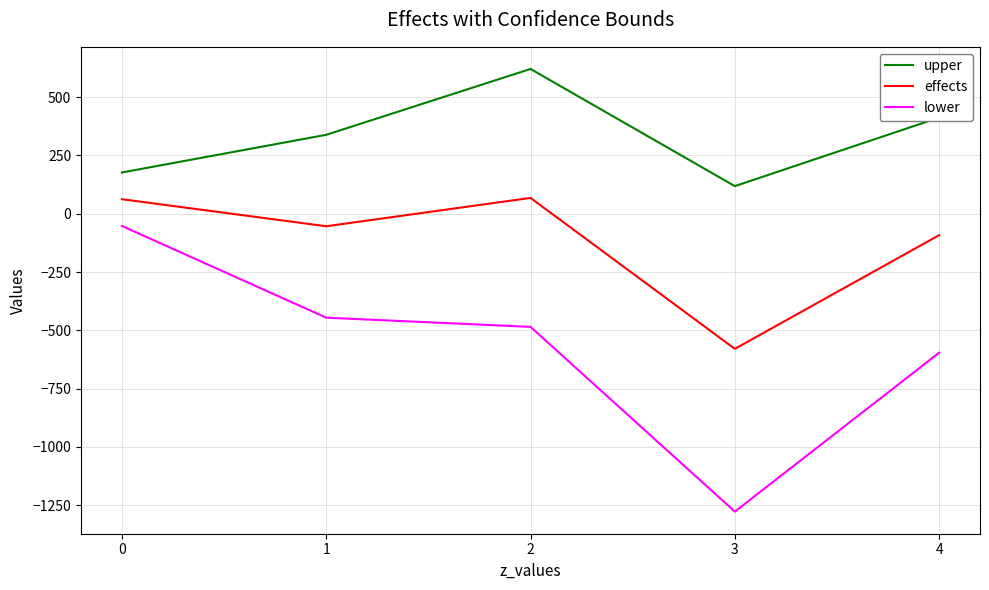

What is the average value of the effects series?

-119.0